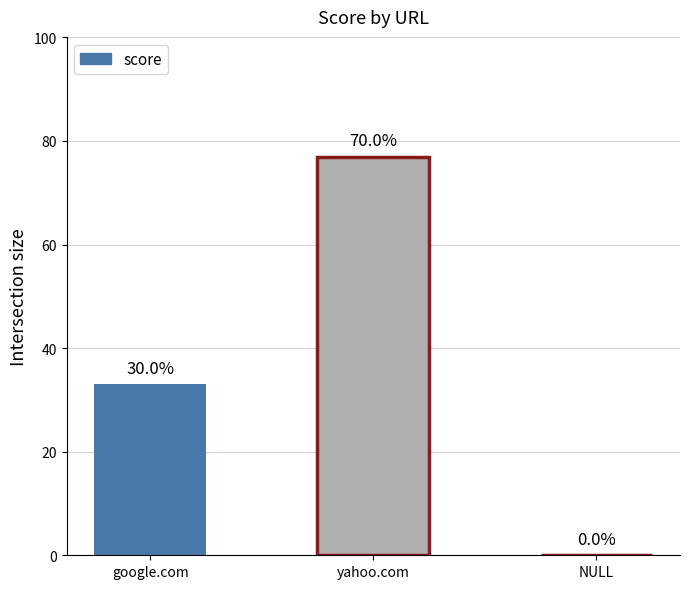

Does the chart contain any negative values?

No